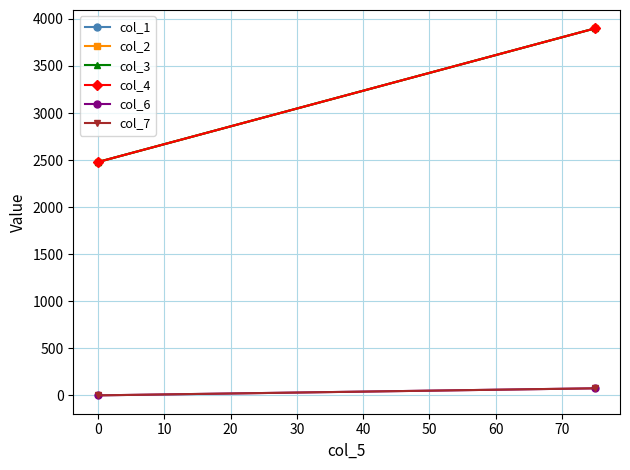

What is the sum of all col_4 values?

6380